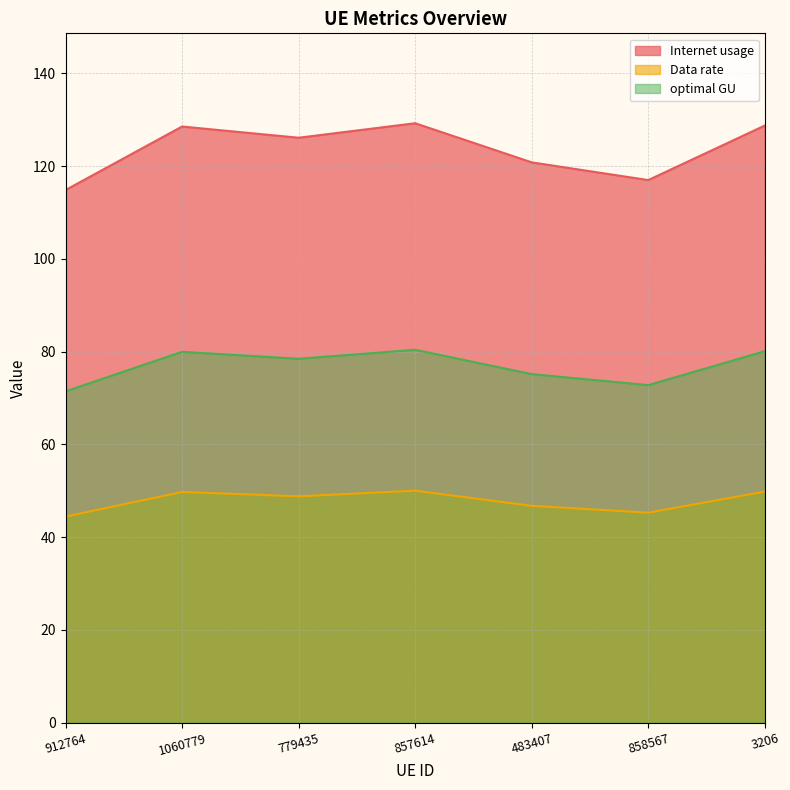

What is the total value across all series at 483407?

242.7